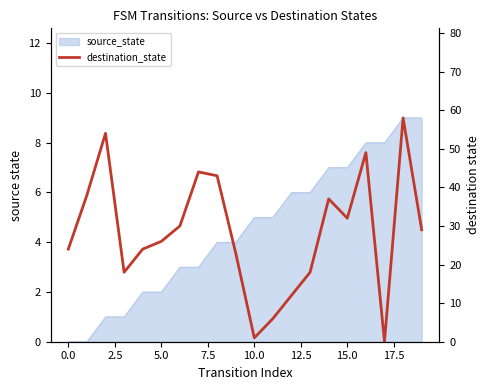

What is the label of the 8th point from the right?

12